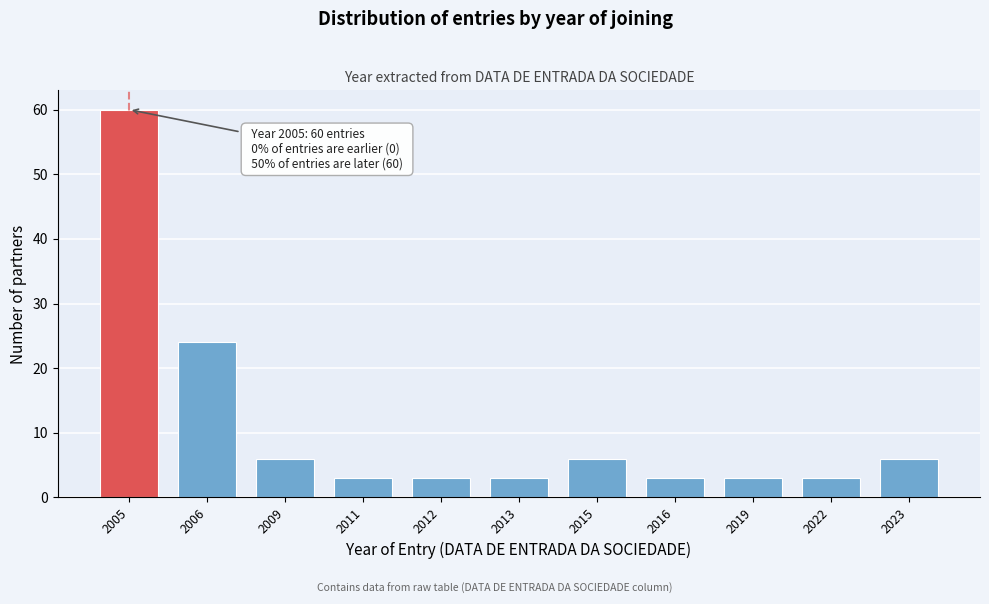

Reading left to right, list all the values displayed in this chart.

2005=60	2006=24	2009=6	2011=3	2012=3	2013=3	2015=6	2016=3	2019=3	2022=3	2023=6